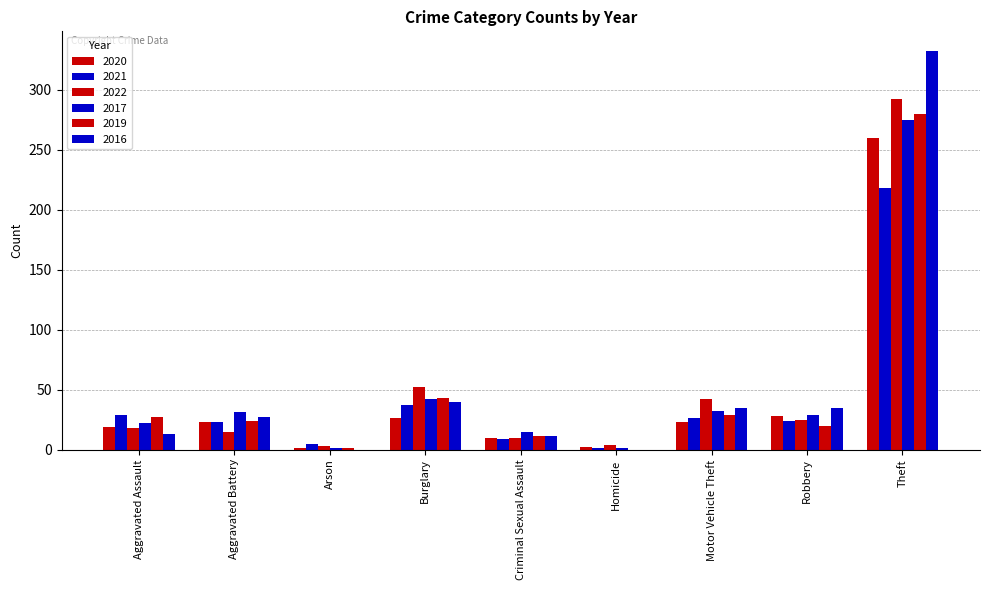

Which series has the largest range (max minus min)?

2016